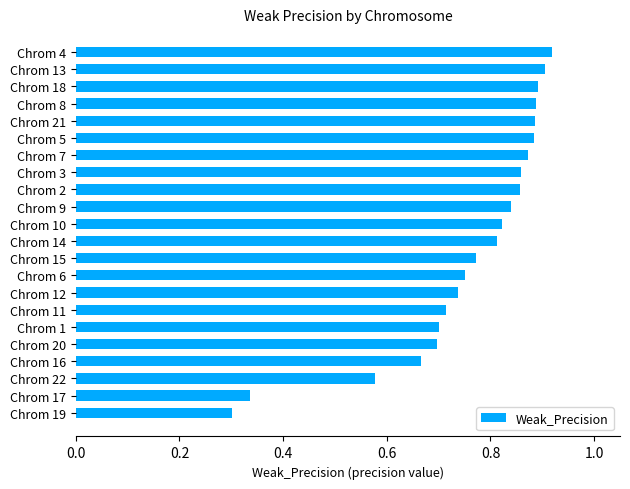

Are the bars grouped side by side (vs. stacked)?

No